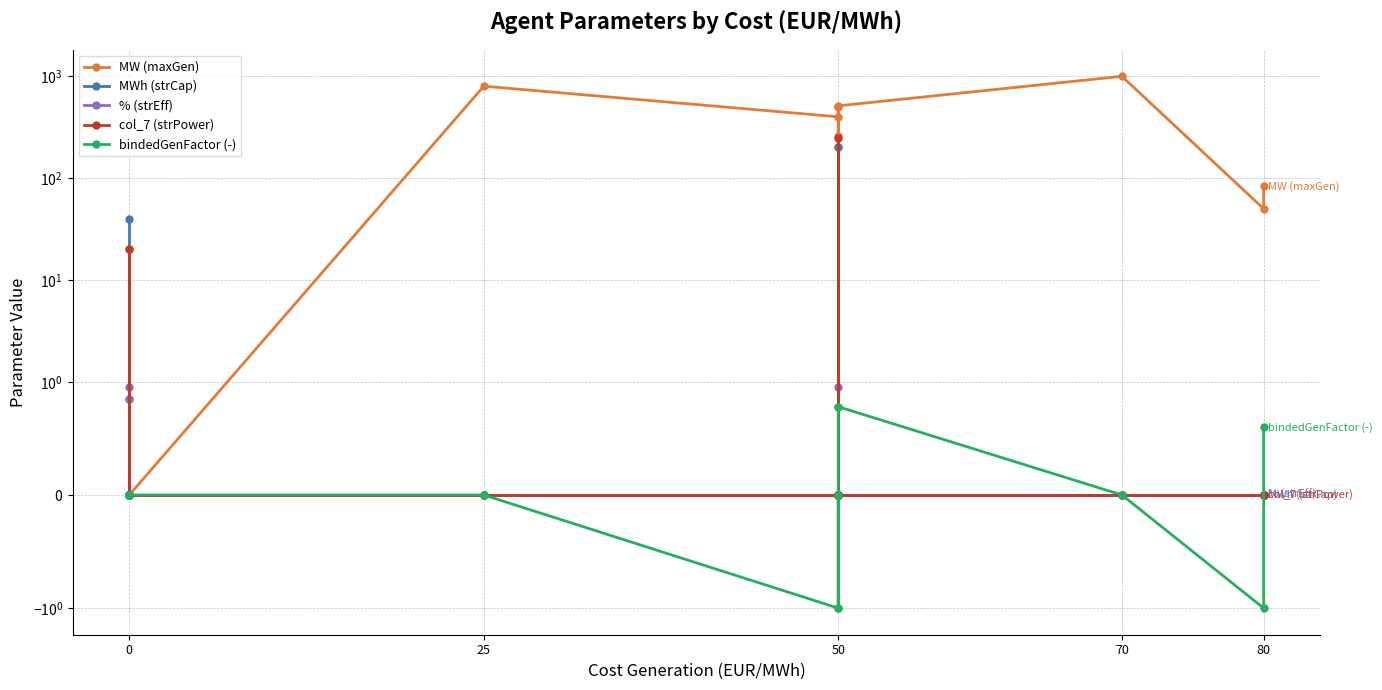

What is the average value of the MW (maxGen) series?

254.8